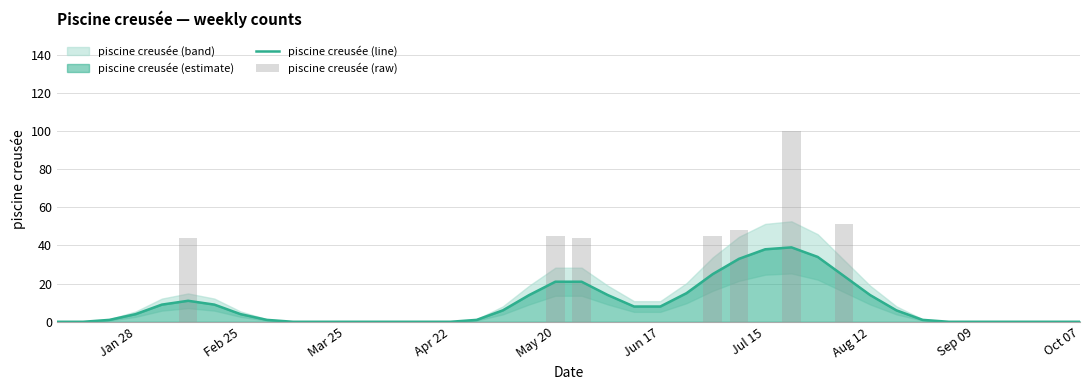

Read the piscine creusée (line) value at Aug 12.

14